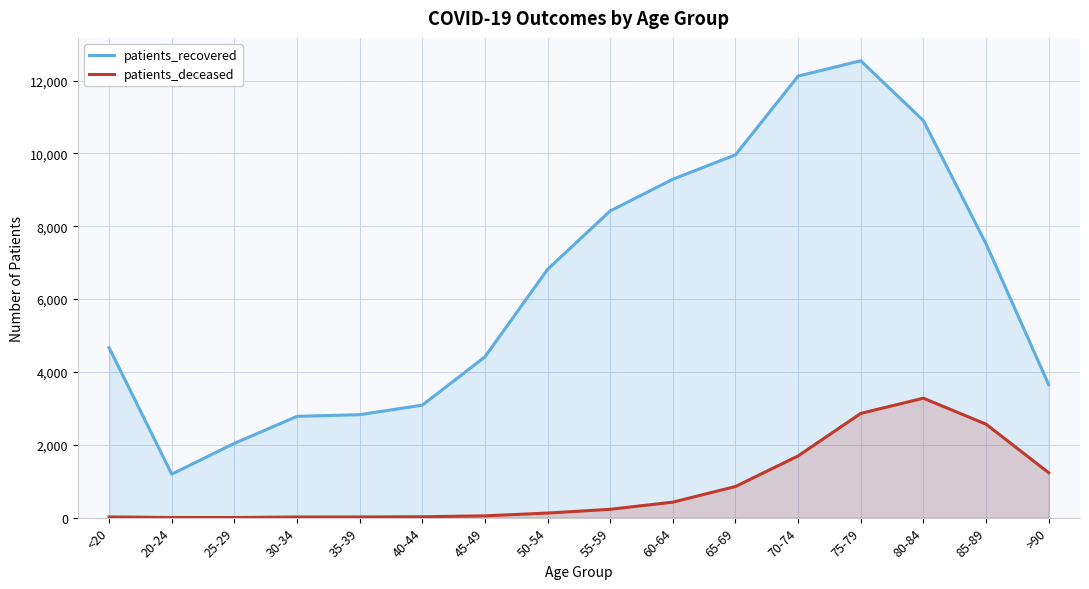

Where does the patients_deceased series first go above 229?

60-64